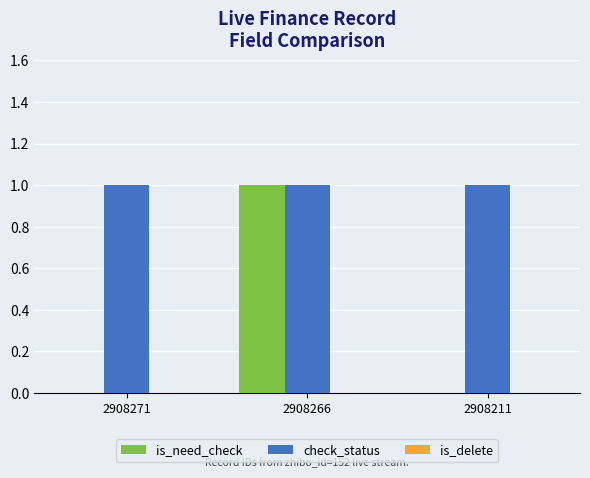

What is the average value of the check_status series?

1